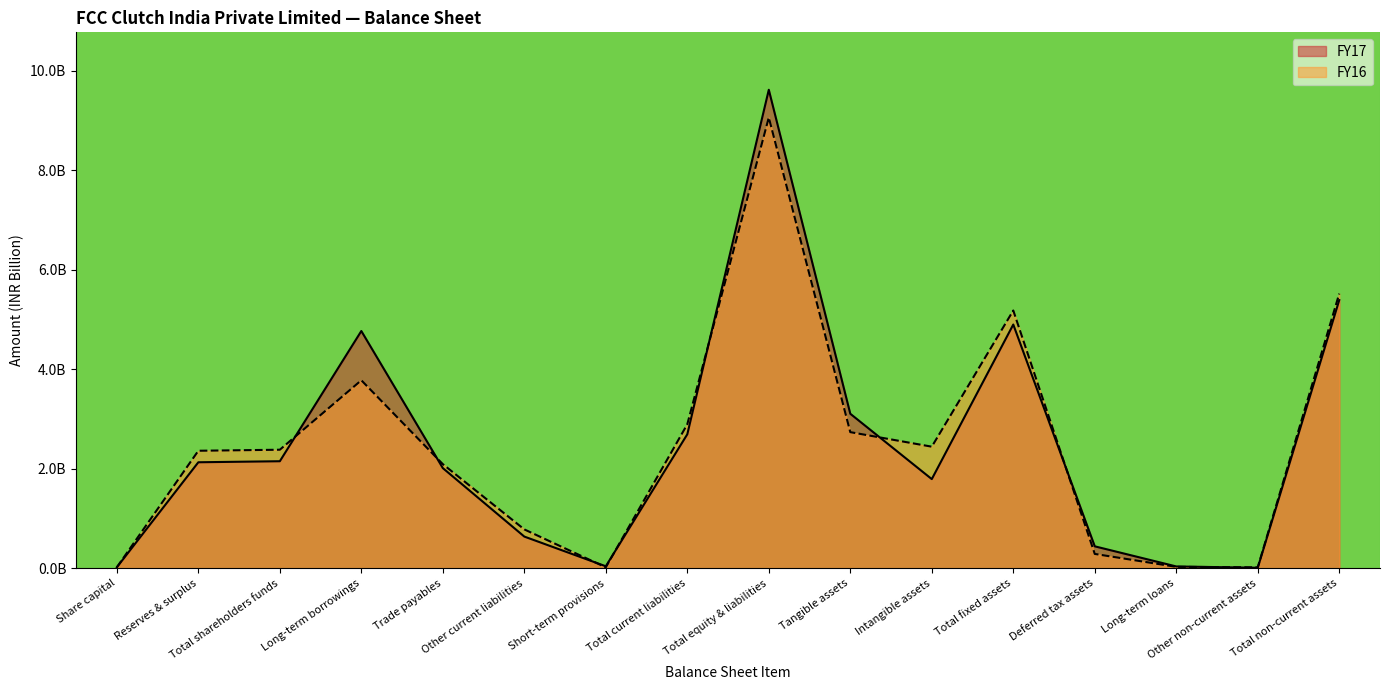

What is the sum of all FY16 values?

39.6